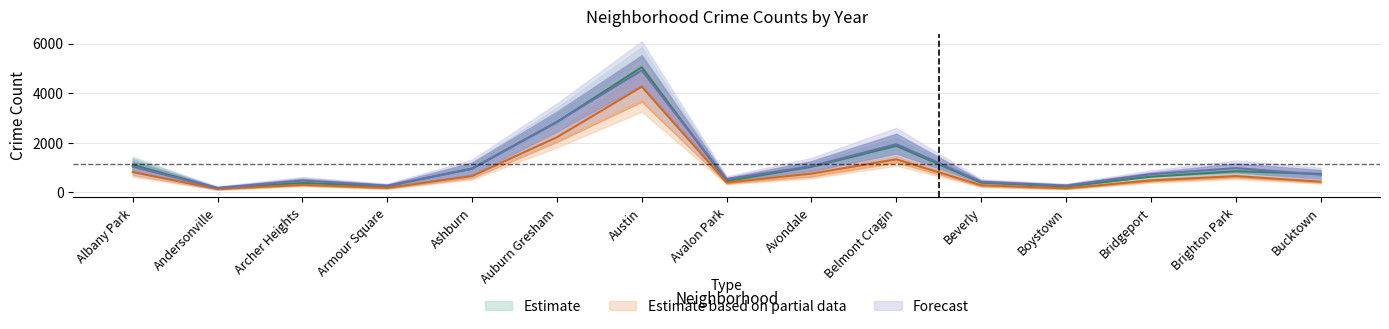

At which category is the sum across all series the highest?

Austin